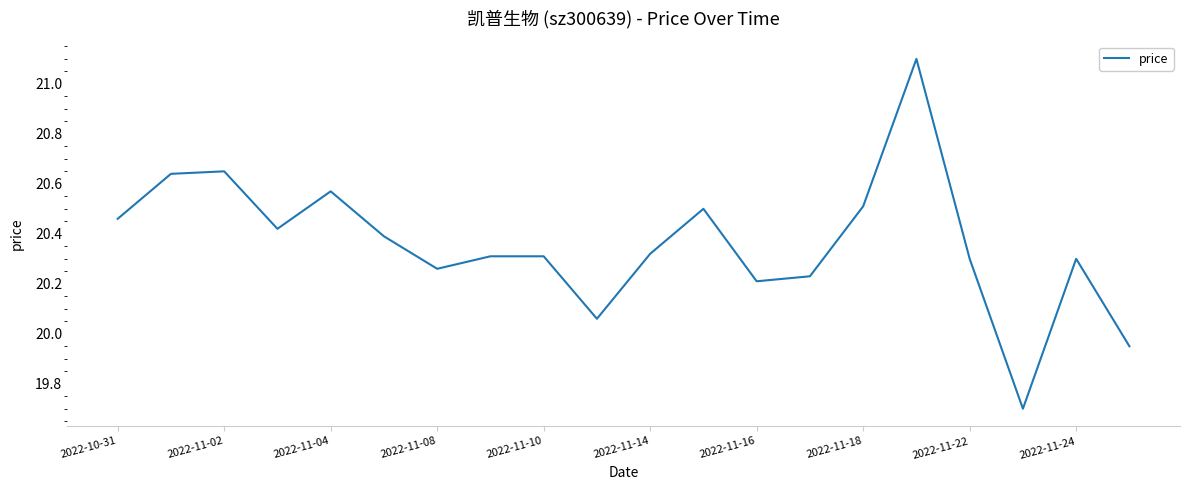

What is the maximum value shown in the chart?

21.1